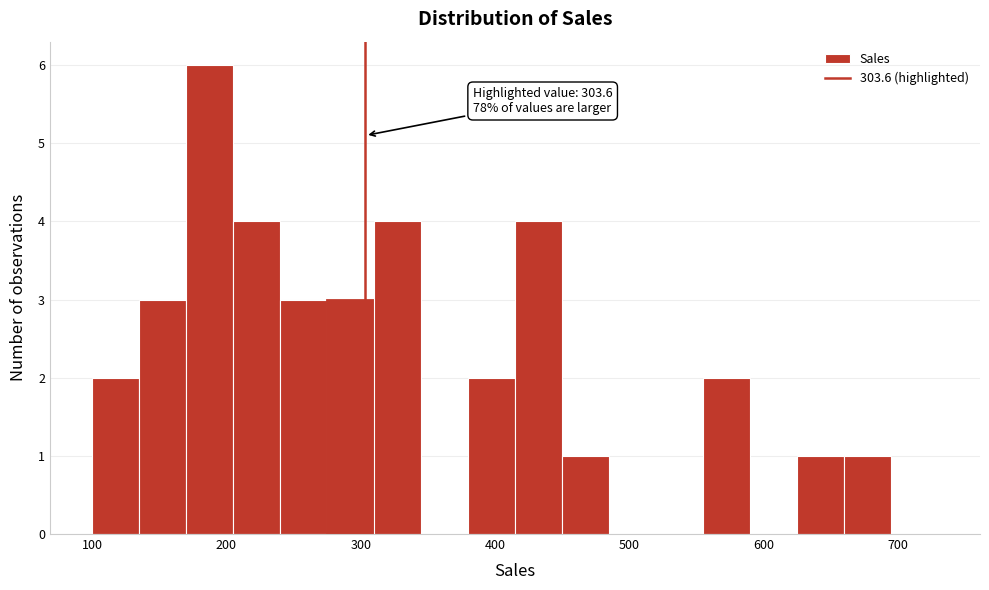

Read against the x-axis, roughly where is the centre of the tallest bar?

190